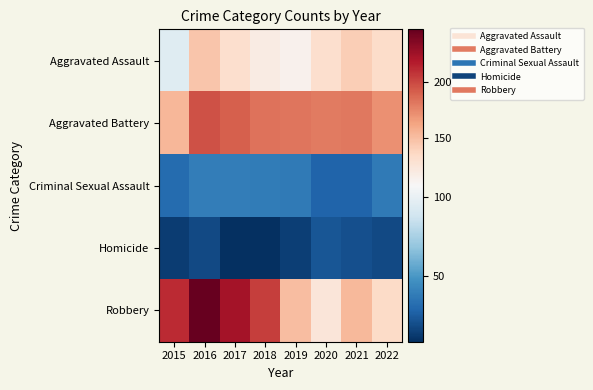

Which series has the largest range (max minus min)?

Robbery